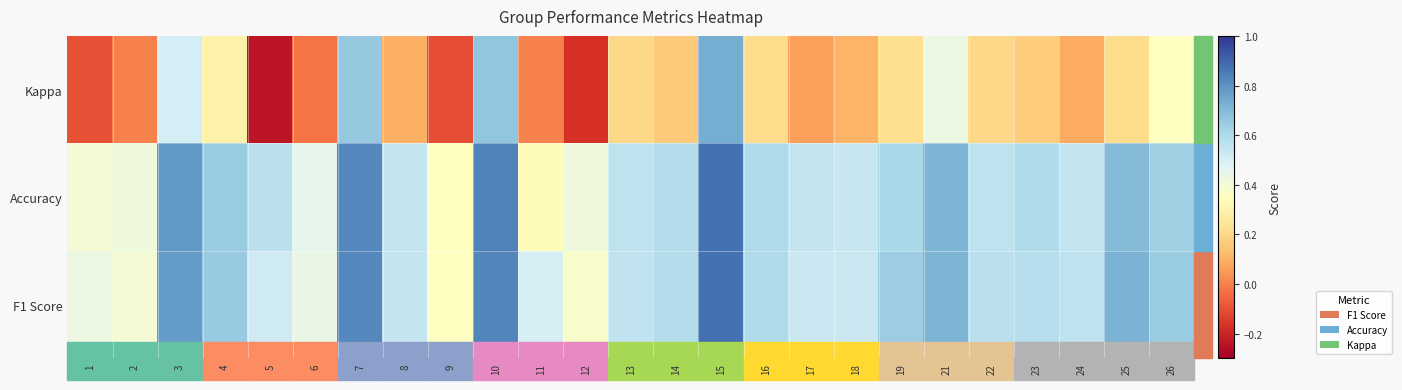

Which series has the largest total across all categories?

F1 Score